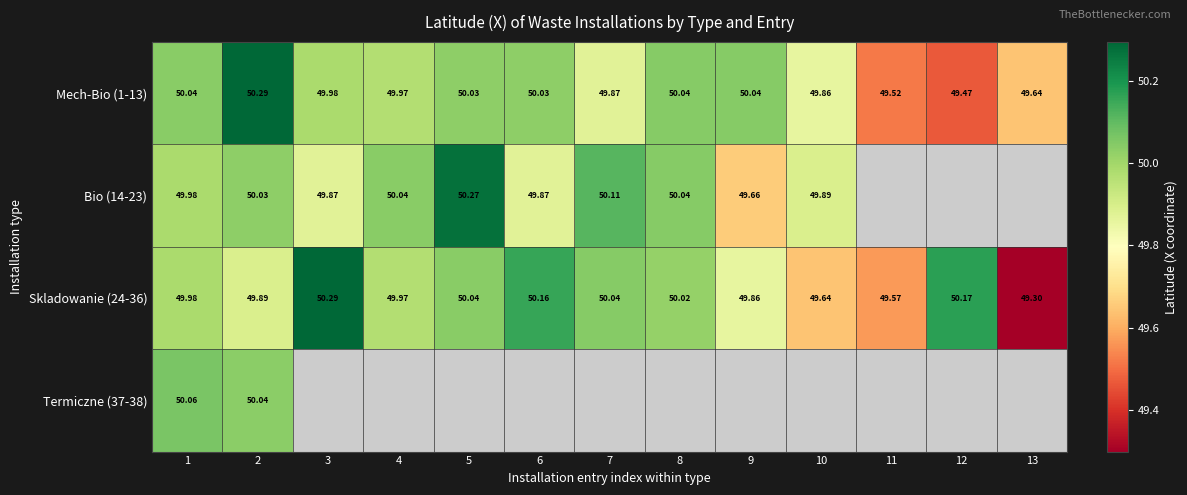

What is the greatest value displayed?

50.3